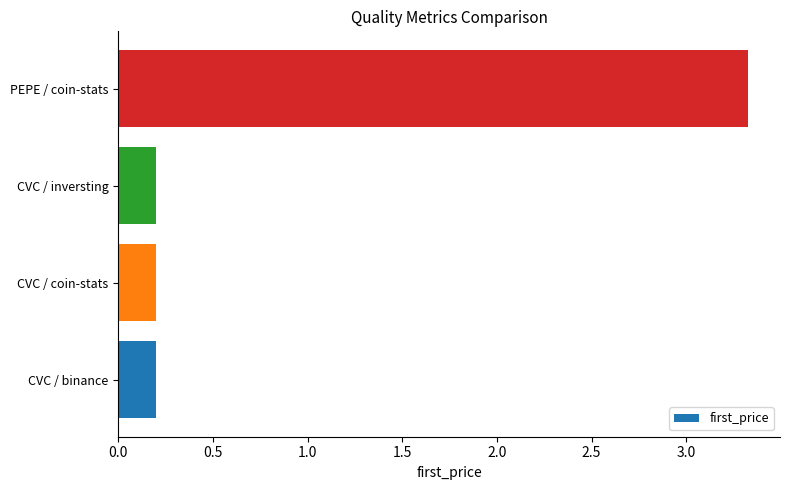

What is the difference between the maximum and minimum values?

3.1